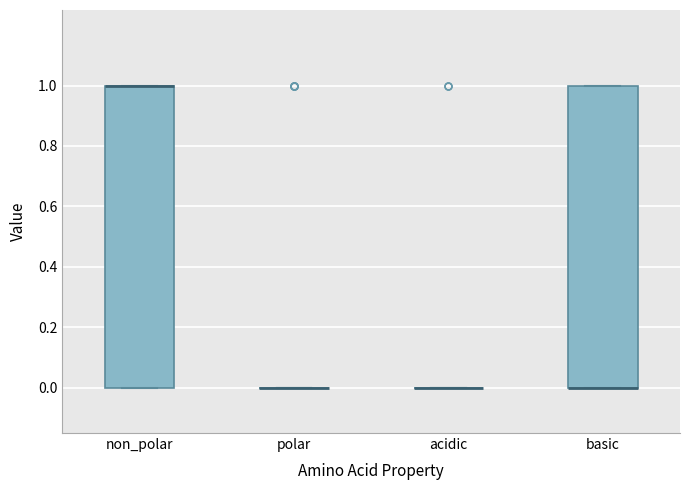

Reading left to right, read every box against the y-axis: the position of its median line, the range the box covers, and the ends of its whiskers. The values are not printed on the chart, so give them approximately, as read against the axis.

non_polar: median 1 (drawn on the box's upper edge), box 0 to 1, whiskers 0 to 1
polar: box collapsed to a line at 0, whiskers 0 to 0
acidic: box collapsed to a line at 0, whiskers 0 to 0
basic: median 0 (drawn on the box's lower edge), box 0 to 1, whiskers 0 to 1